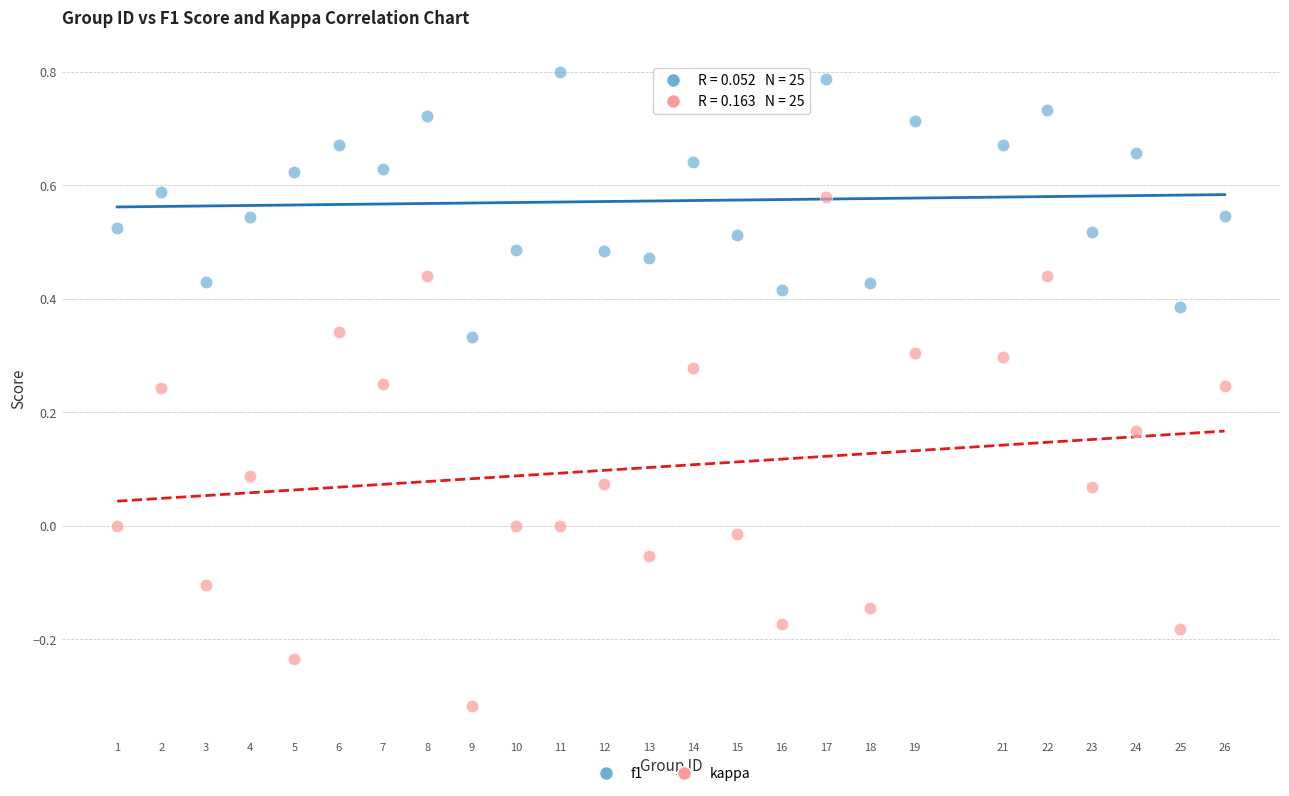

What are all the series names shown in the legend?

f1, kappa